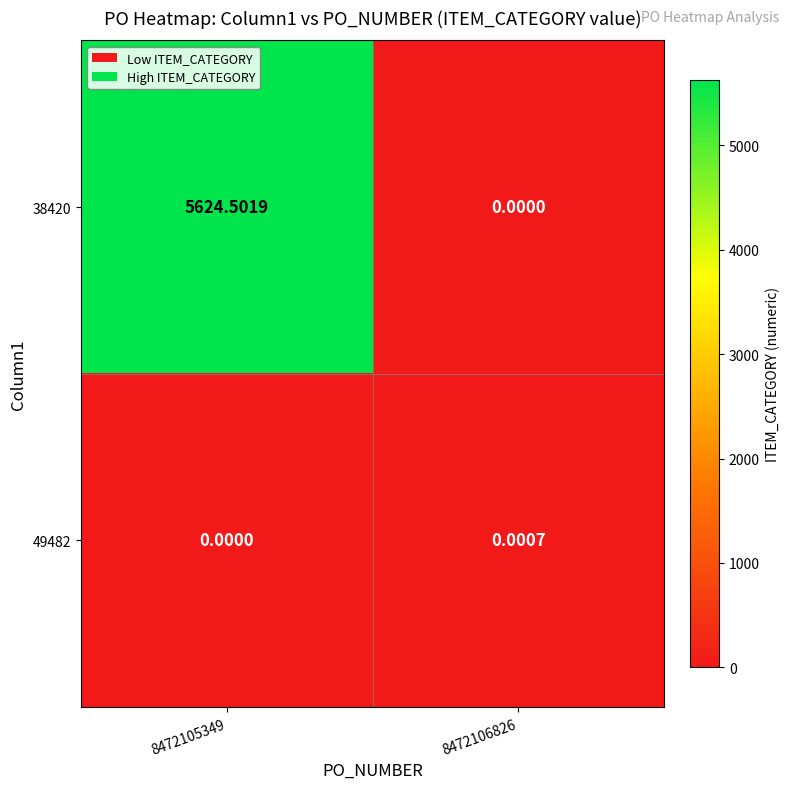

Is the value of 38420 at 8472106826 greater than the value of 49482 at 8472106826?

No